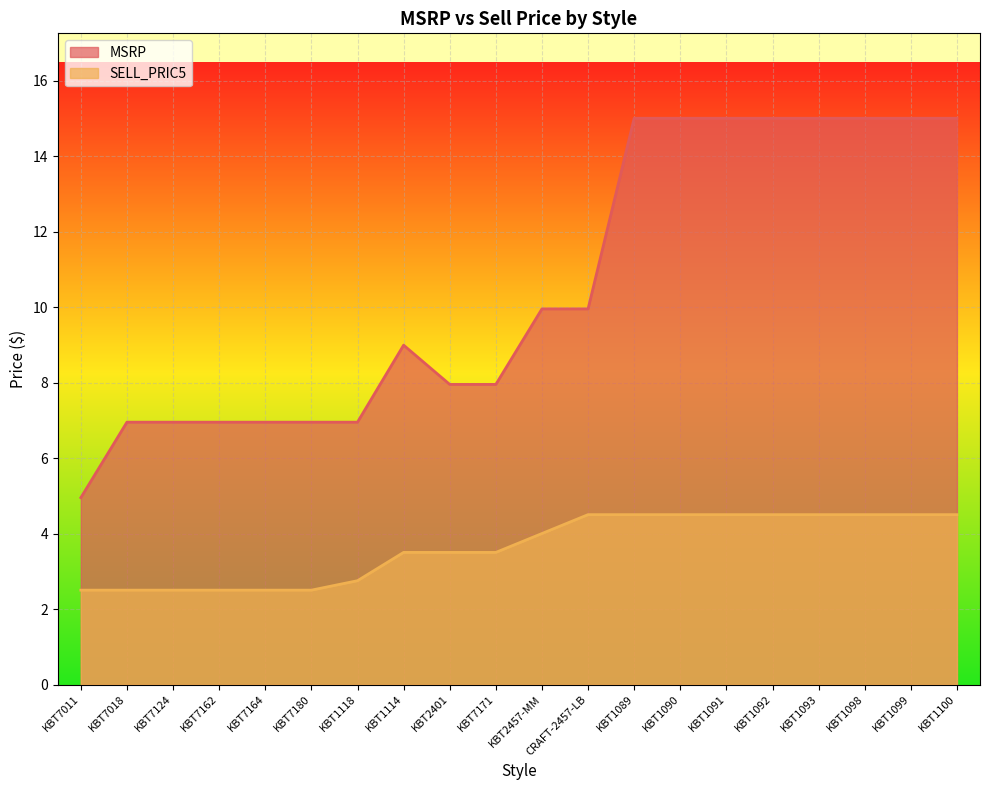

How many lines are shown in the chart?

2